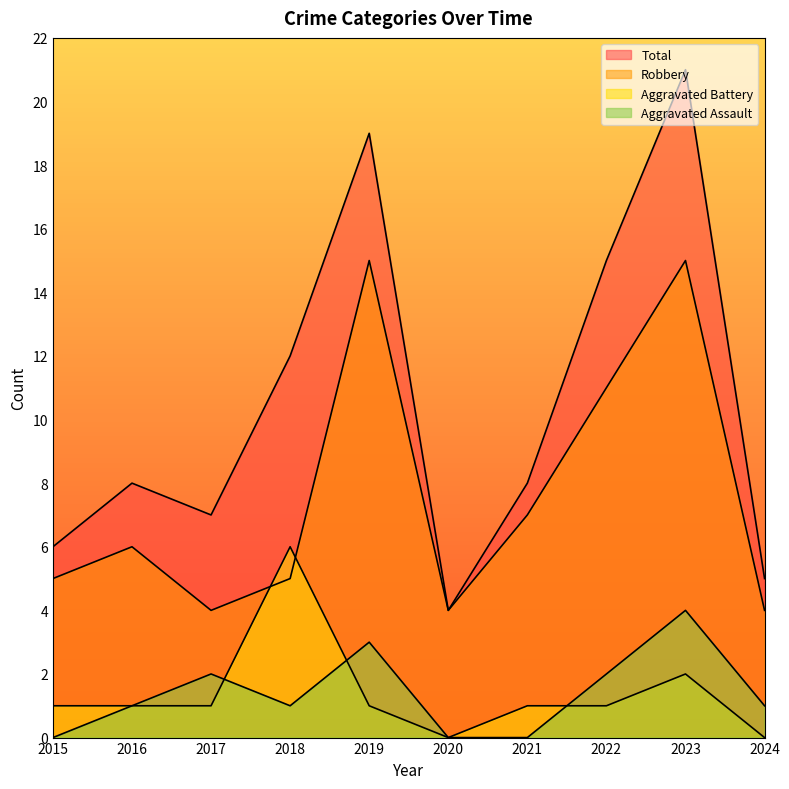

What are all the series names shown in the legend?

Aggravated Assault, Aggravated Battery, Robbery, Total